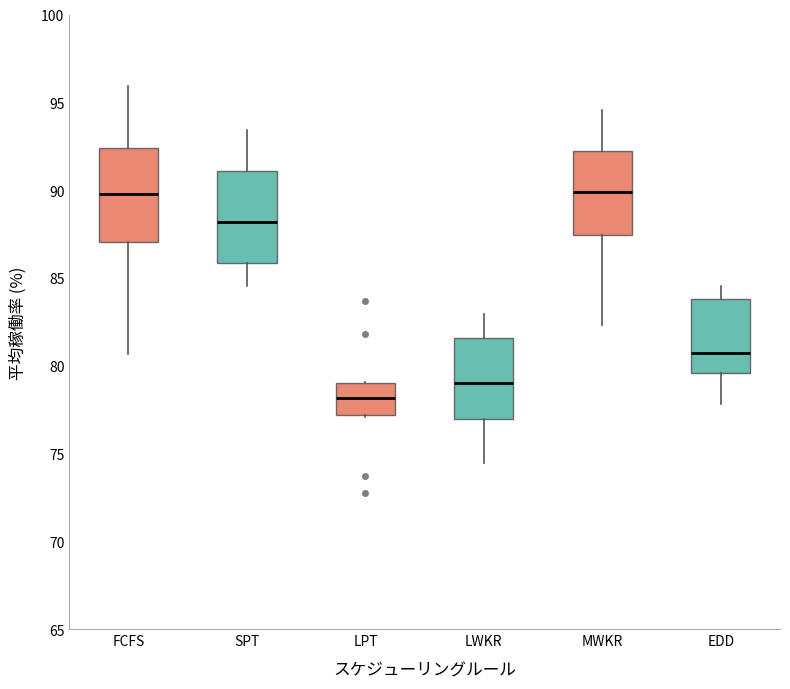

Reading left to right, transcribe this box plot: for each box, give where its median line is, the range the box spans, and where its two whiskers end, as read against the y-axis. The values are not printed on the chart, so give them approximately, as read against the axis.

FCFS: median 90.0, box 87.0 to 92.5, whiskers 80.5 to 96.0
SPT: median 88.0, box 86.0 to 91.0, whiskers 84.5 to 93.5
LPT: median 78.0, box 77.0 to 79.0, whiskers 77.0 to 79.0
LWKR: median 79.0, box 77.0 to 81.5, whiskers 74.5 to 83.0
MWKR: median 90.0, box 87.5 to 92.5, whiskers 82.5 to 94.5
EDD: median 80.5, box 79.5 to 84.0, whiskers 78.0 to 84.5